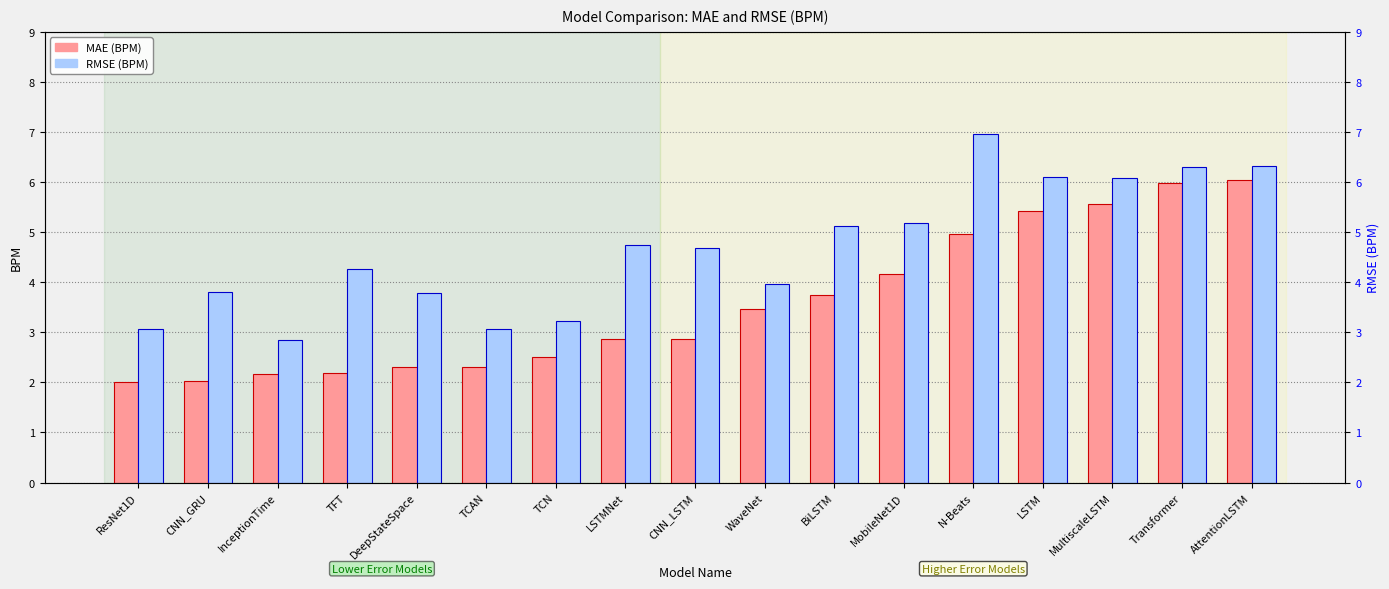

What is the sum of the MAE (BPM) values at LSTM and AttentionLSTM?

11.5